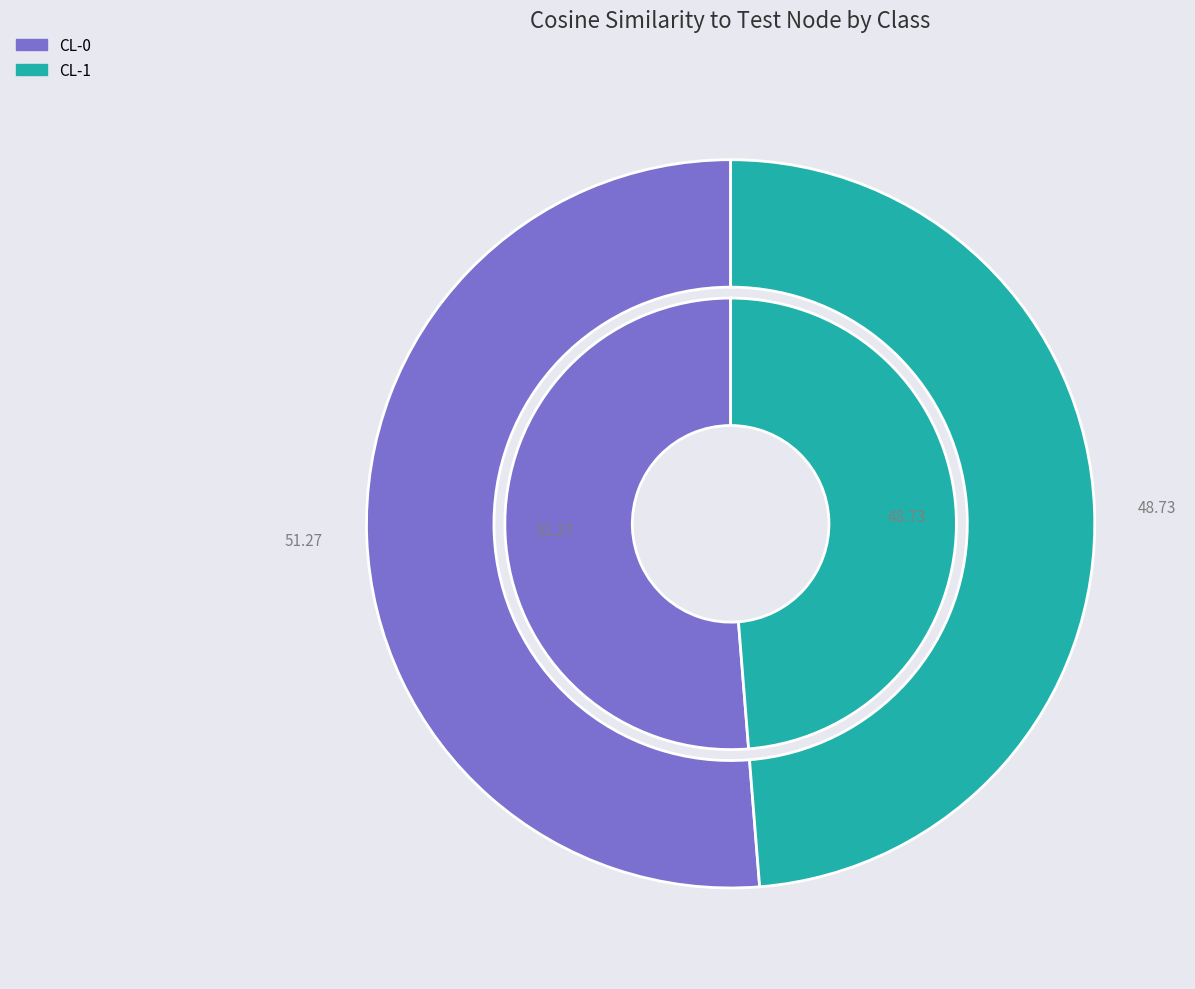

To the nearest percent, what portion does CL-0 represent?

51%